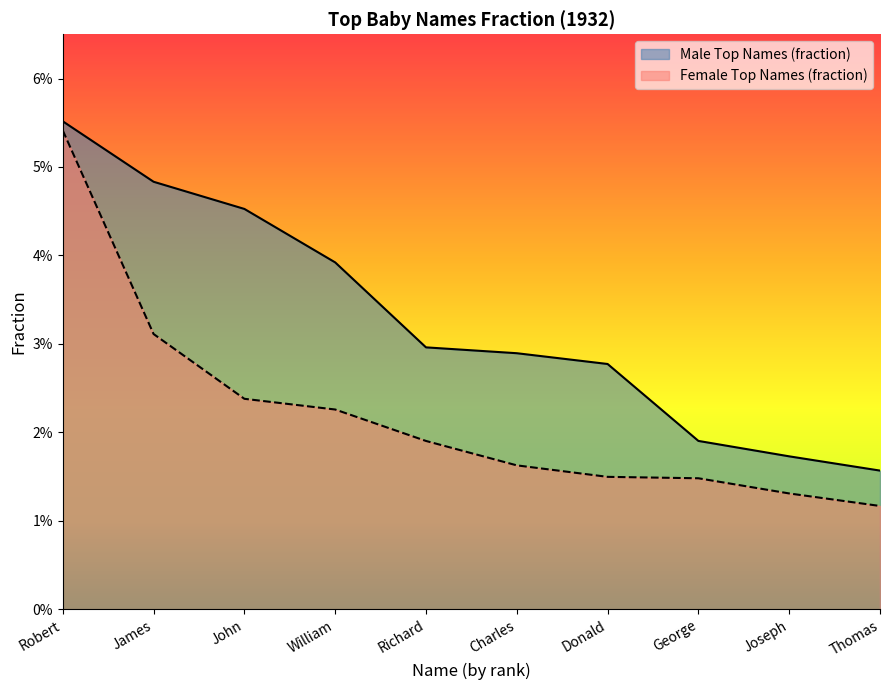

Between Donald and George, which series saw the biggest shift?

Male Top Names (fraction)